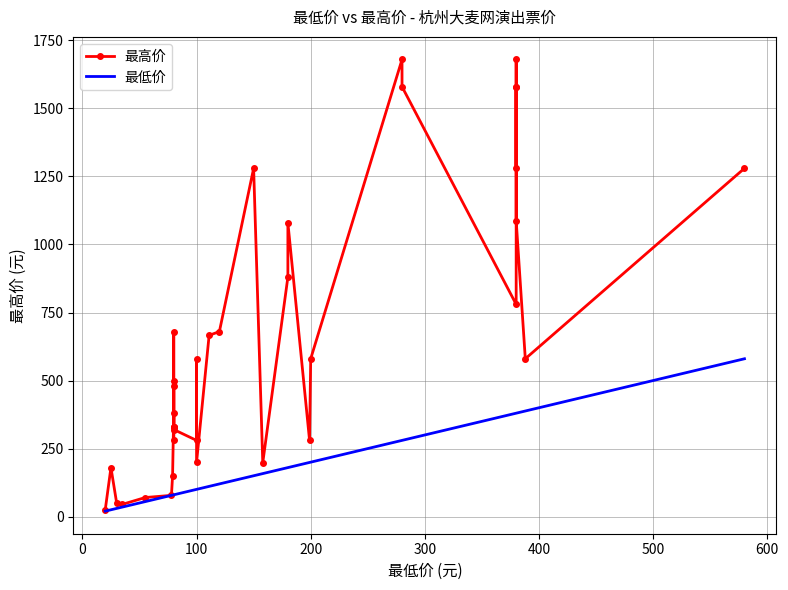

Is it true that 最高价 equals 356 at 11?

False